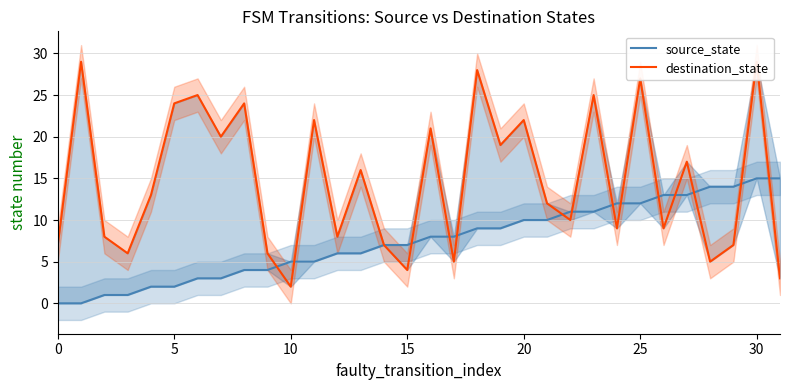

Which series has the largest total across all categories?

destination_state